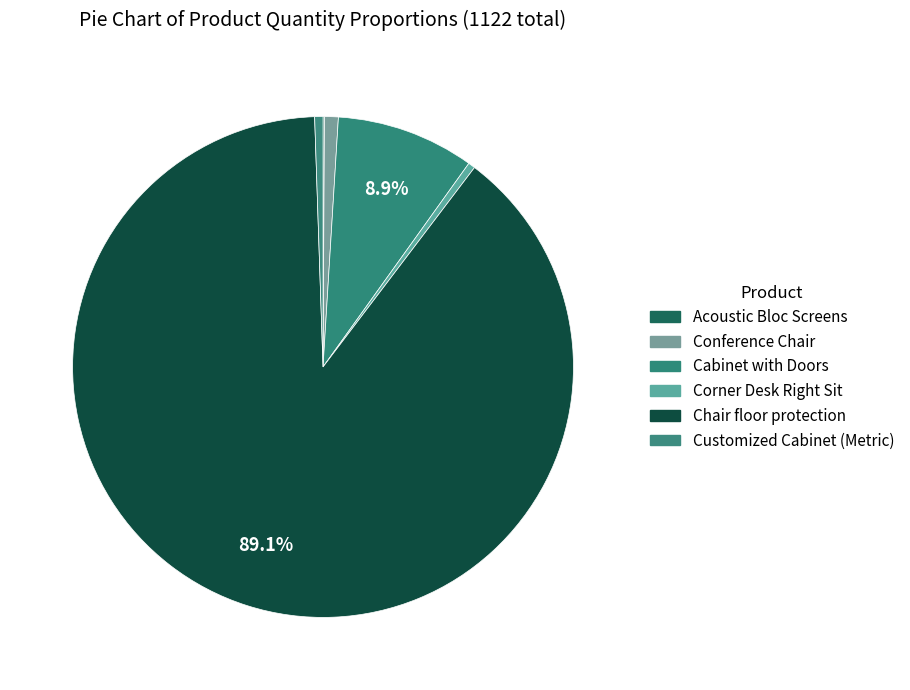

Does Cabinet with Doors represent more than half of the total?

No